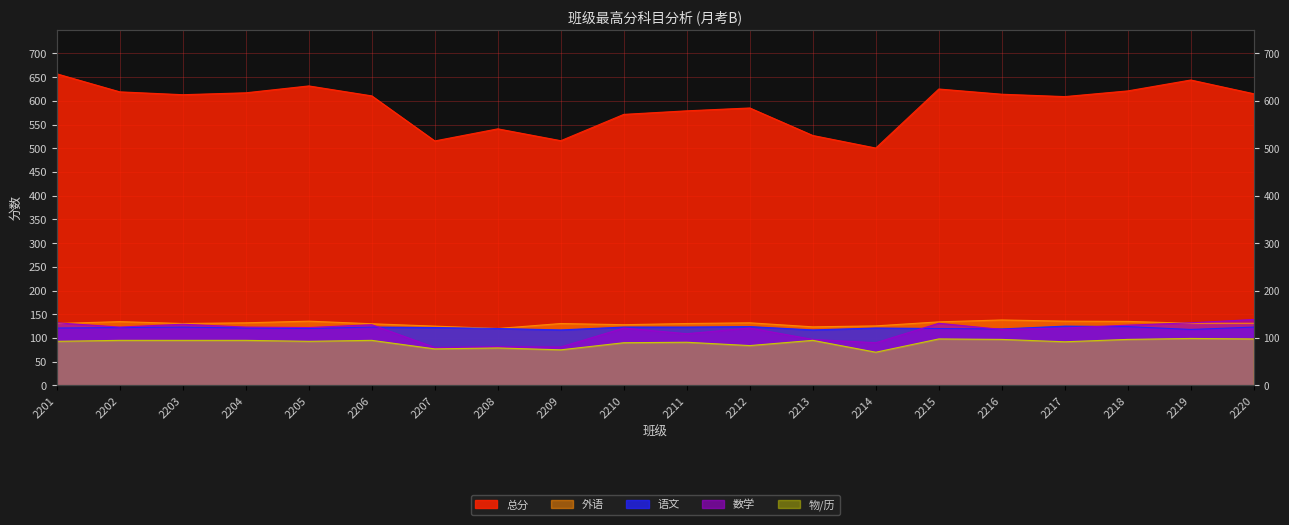

How many 语文 values are between 120 and 123?

13